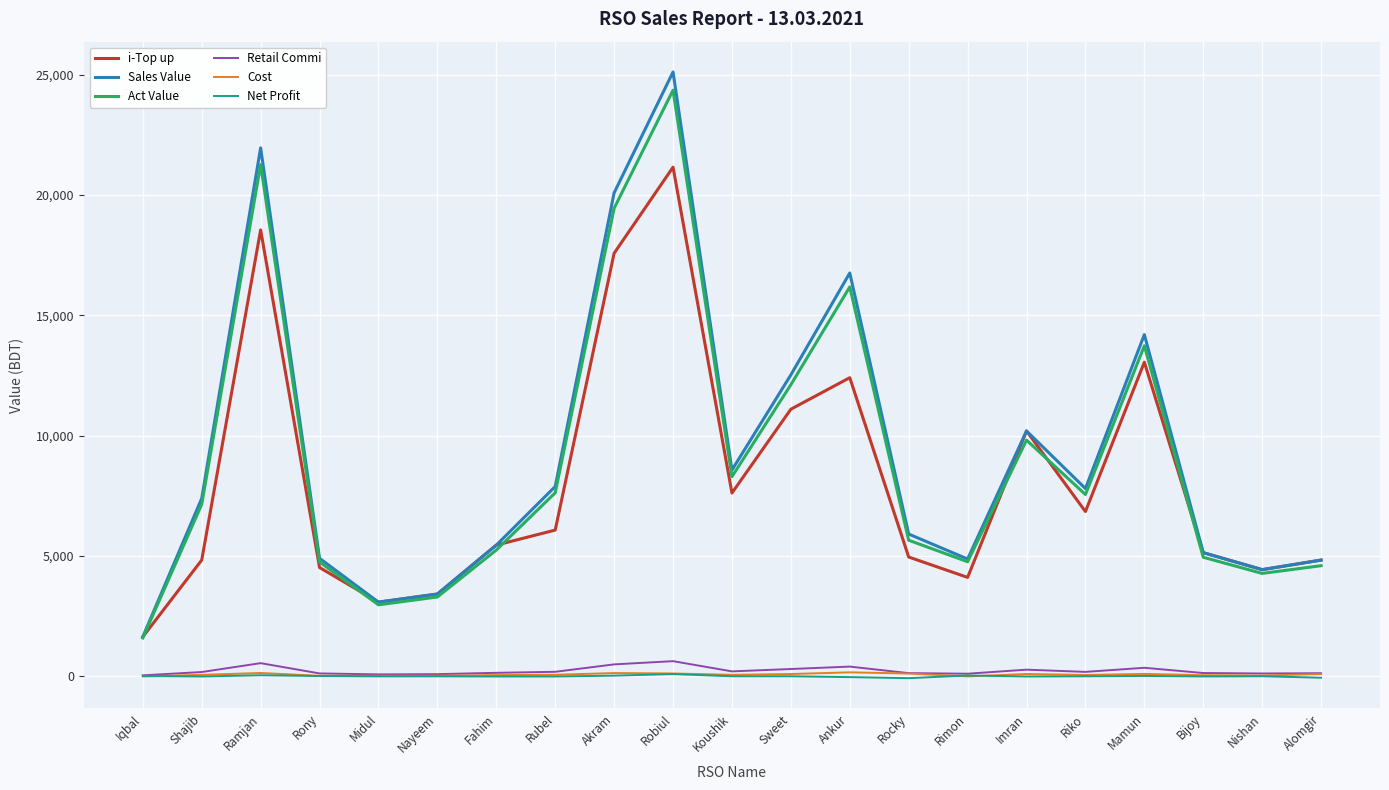

True or false: Cost has more than 1 interior local peaks.

True